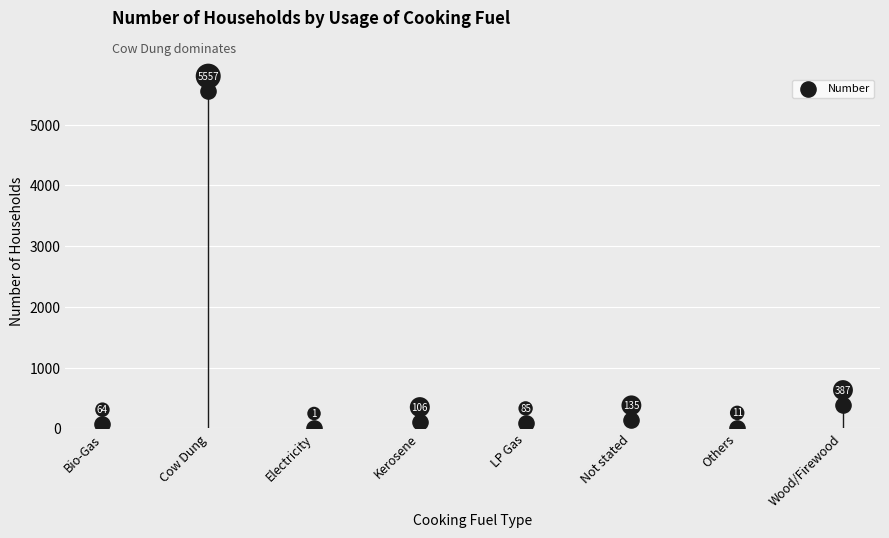

What Y value in the scatter plot is closest to 2779?

387